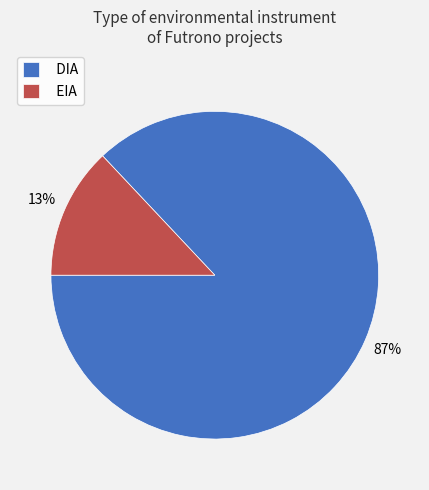

Between EIA and DIA, which is larger?

DIA